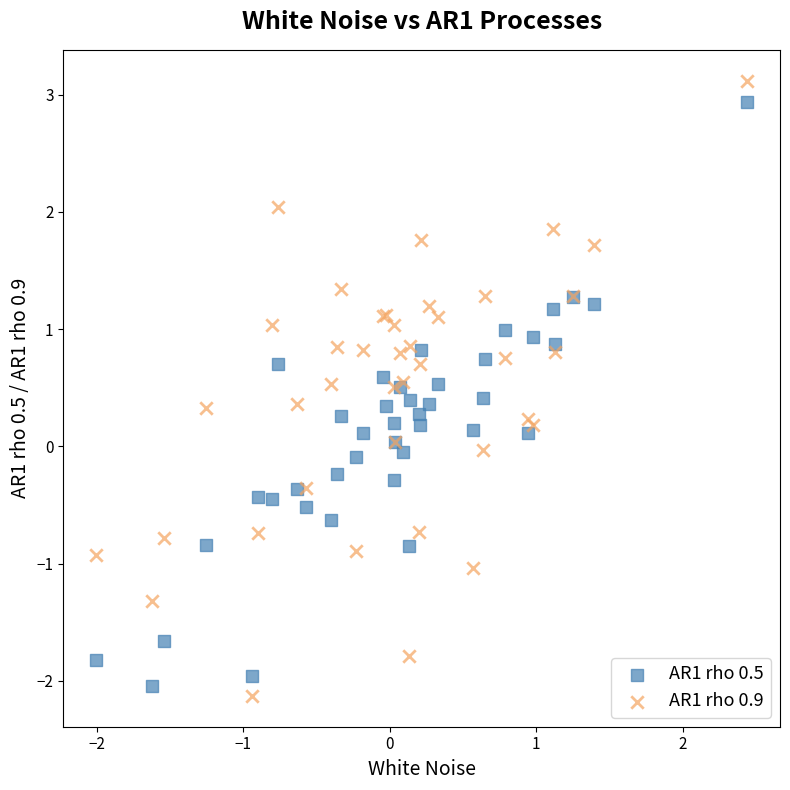

Which series reaches the maximum Y coordinate?

AR1 rho 0.9